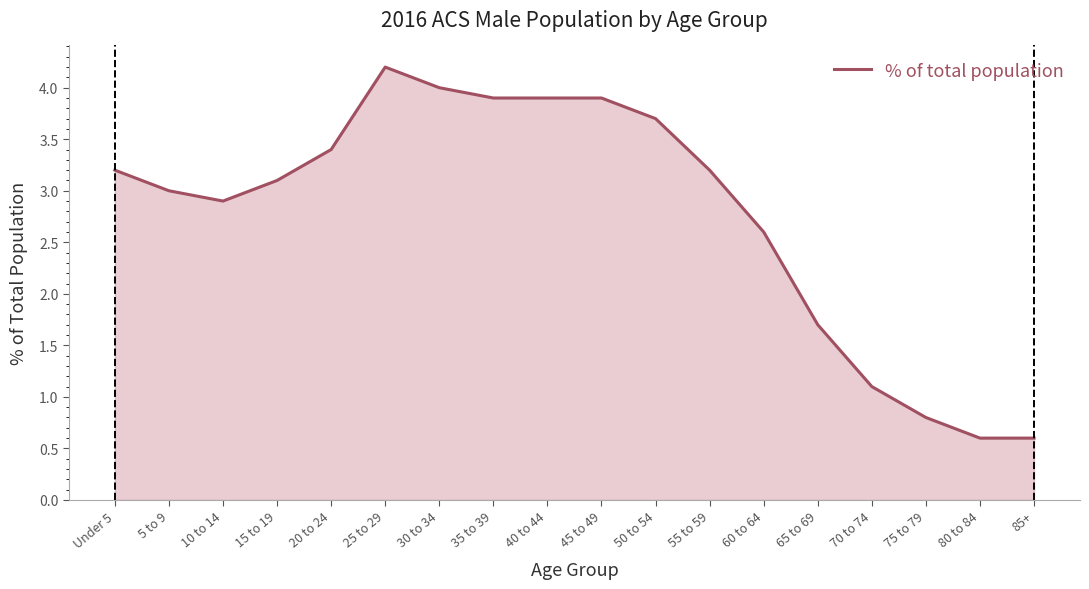

Reading right to left, extract all data points from this chart.

85+=0.6	80 to 84=0.6	75 to 79=0.8	70 to 74=1.1	65 to 69=1.7	60 to 64=2.6	55 to 59=3.2	50 to 54=3.7	45 to 49=3.9	40 to 44=3.9	35 to 39=3.9	30 to 34=4.0	25 to 29=4.2	20 to 24=3.4	15 to 19=3.1	10 to 14=2.9	5 to 9=3.0	Under 5=3.2